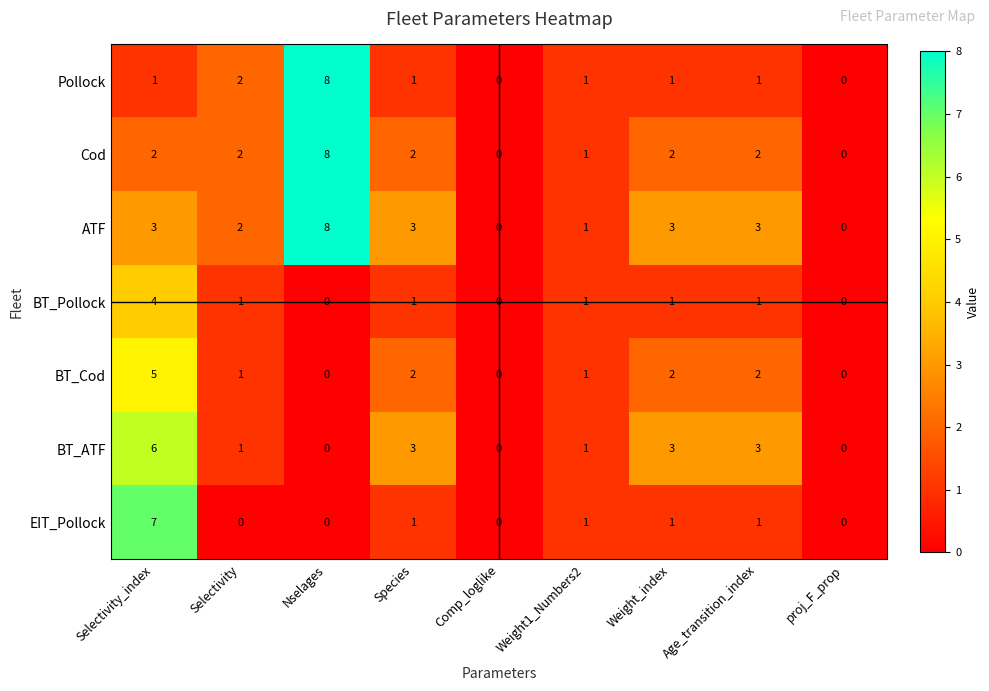

What is the sum of all Pollock values?

15